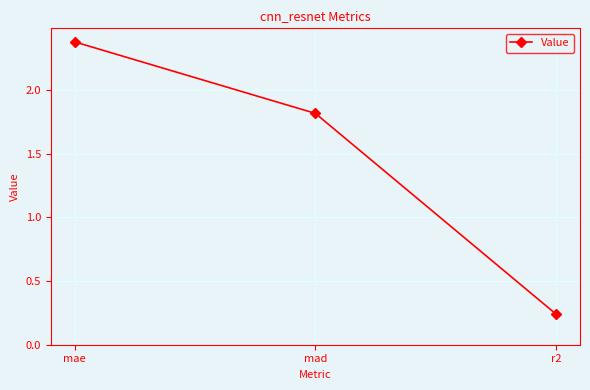

List the labels in order of value, largest first.

mae, mad, r2